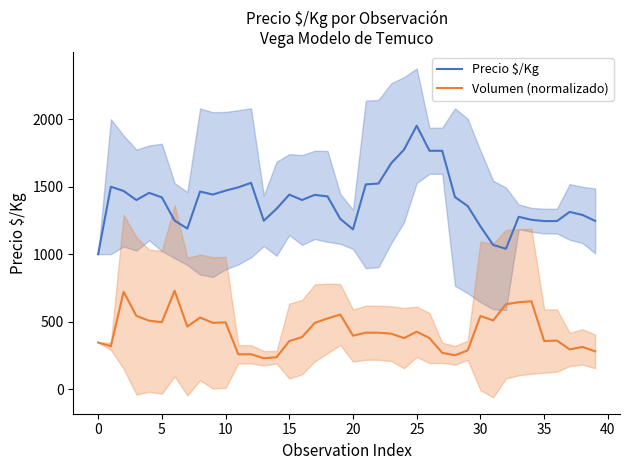

What is the label of the 37th point from the left?

36